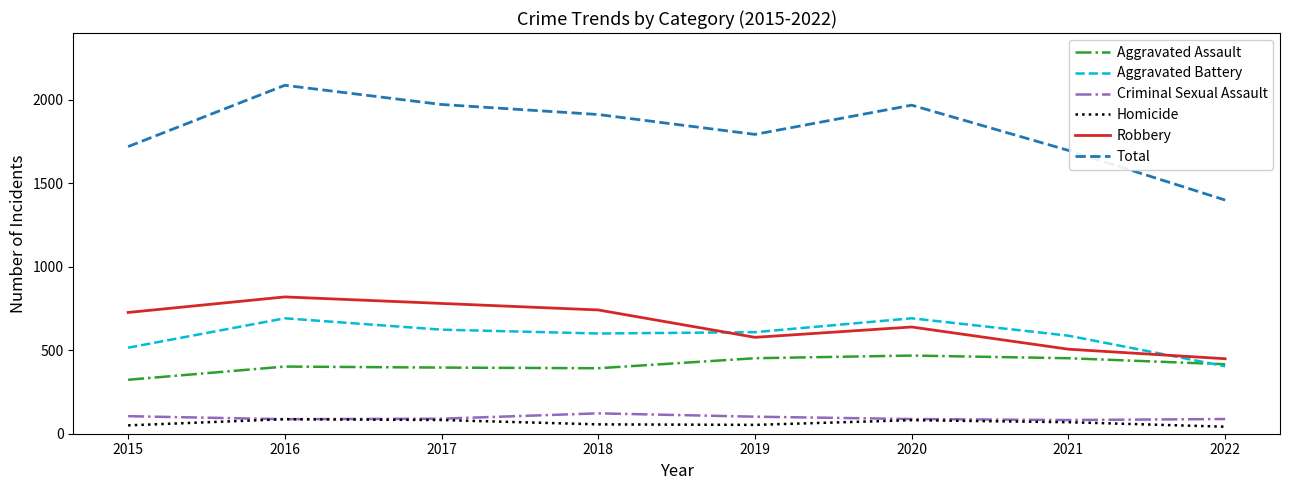

True or false: Homicide has a value of 56 at 2018.

True